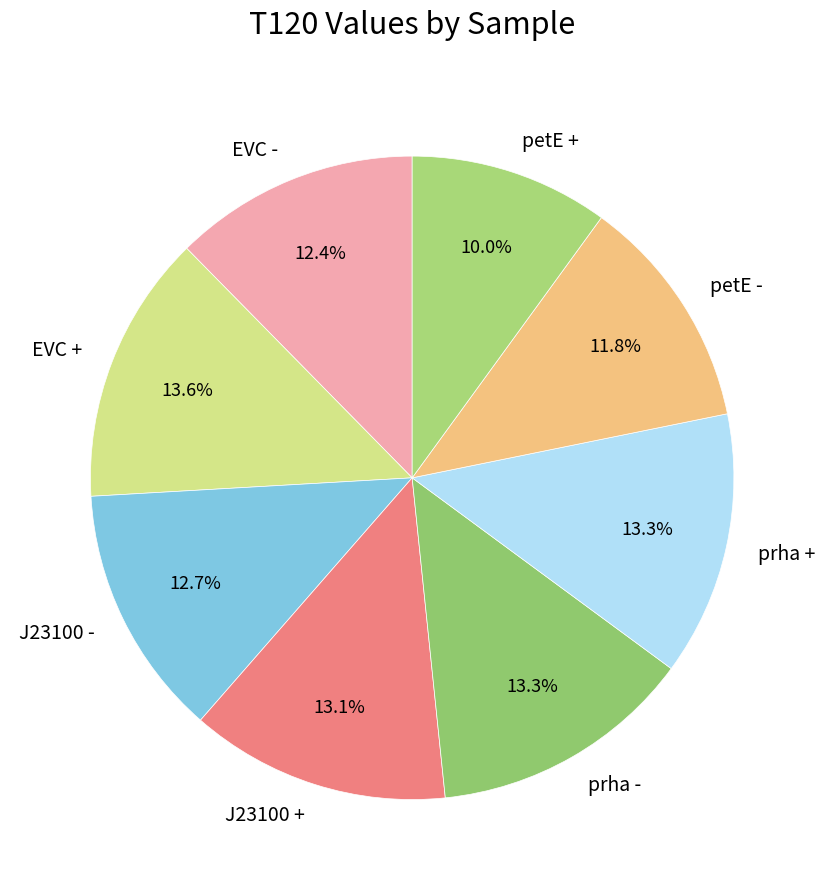

To the nearest percent, what portion does petE - represent?

12%